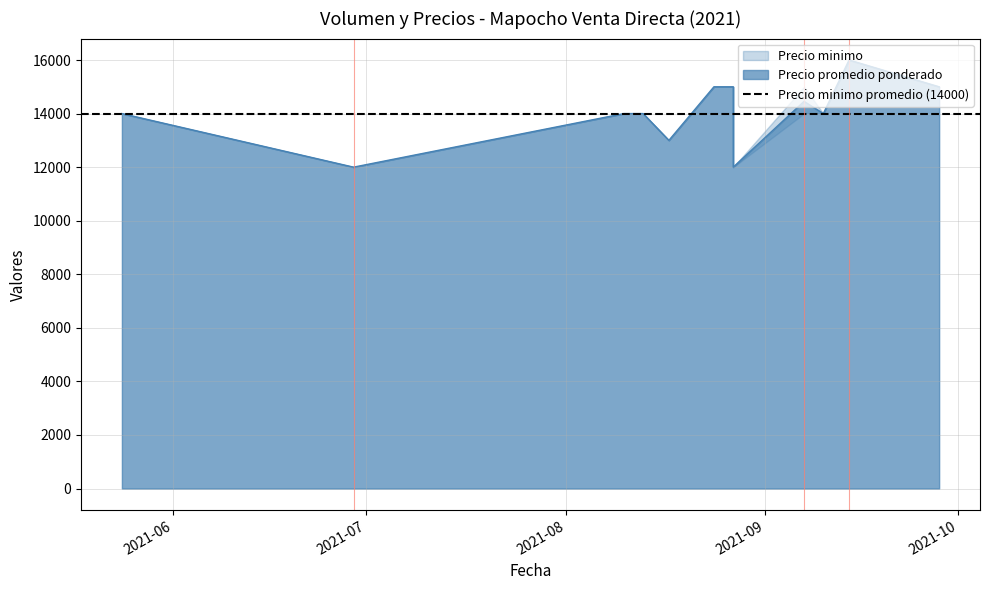

Which category has the lowest value in the Precio promedio ponderado series?

2021-06-29